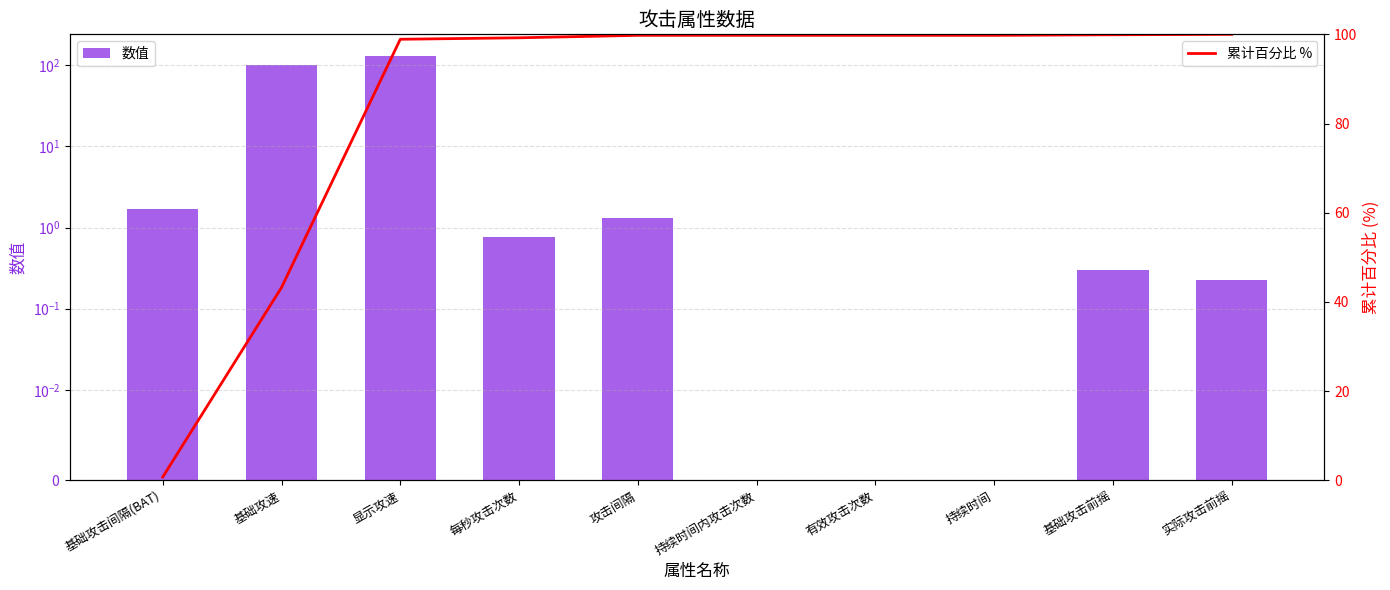

Is it true that 数值 equals 0.0 at 有效攻击次数?

True